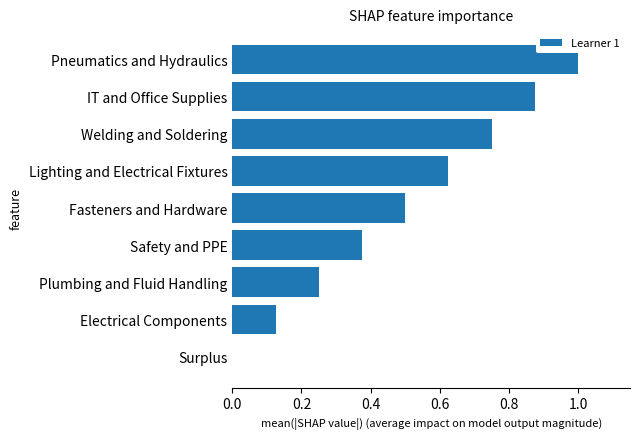

Are the bars horizontal?

Yes